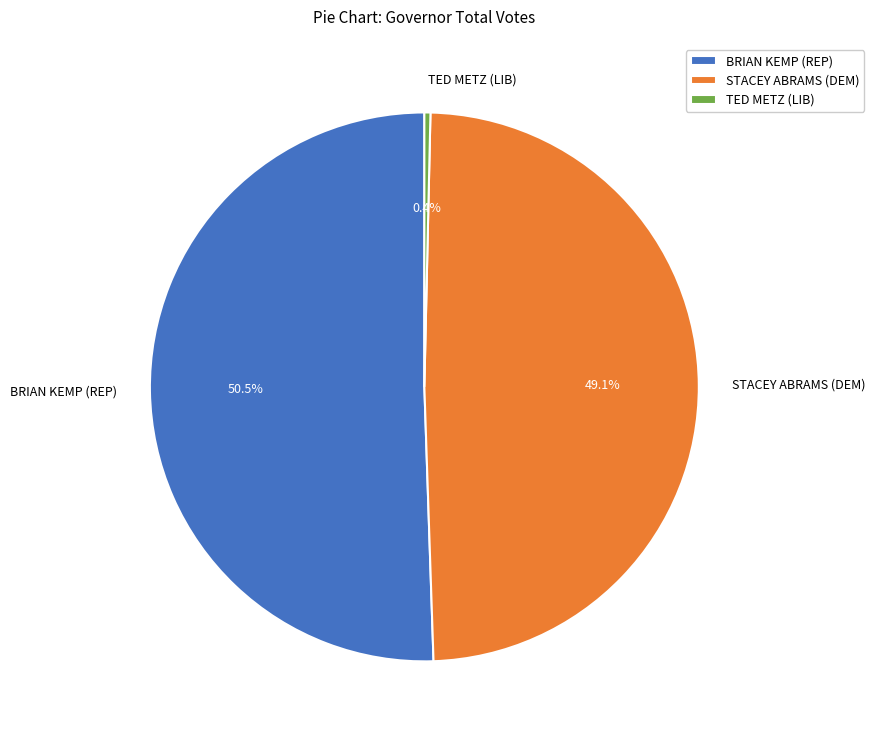

Does any single category account for the majority?

Yes